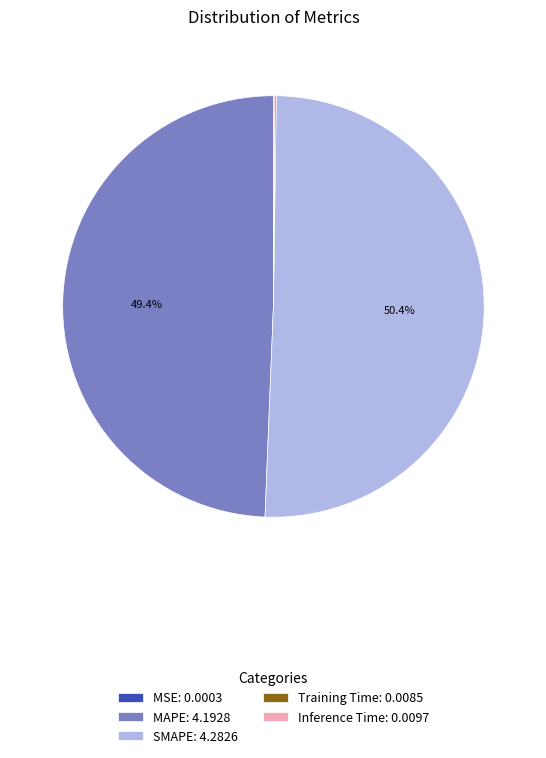

Does SMAPE: 4.2826 account for over 50% of the chart?

Yes